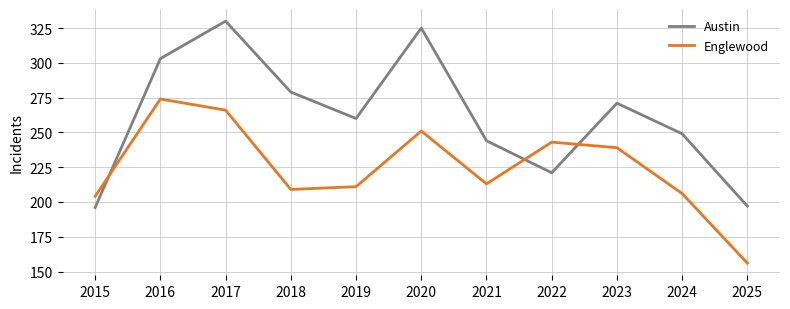

Reading left to right, what are all the values shown in this chart?

Austin: 196	303	330	279	260	325	244	221	271	249	197
Englewood: 204	274	266	209	211	251	213	243	239	206	156